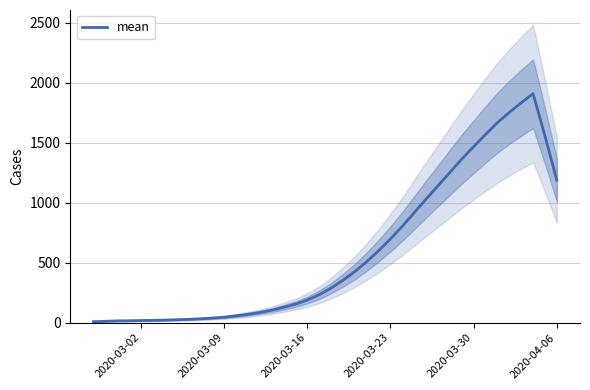

What is the highest value of the mean series?

1909.8